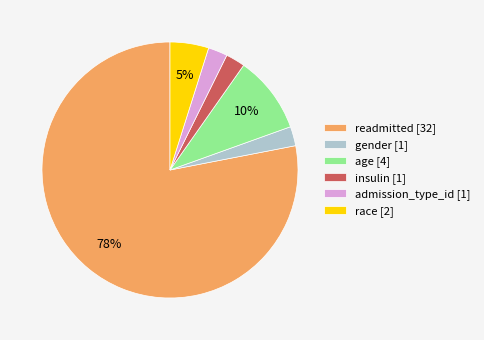

Count the number of slices in the pie.

6